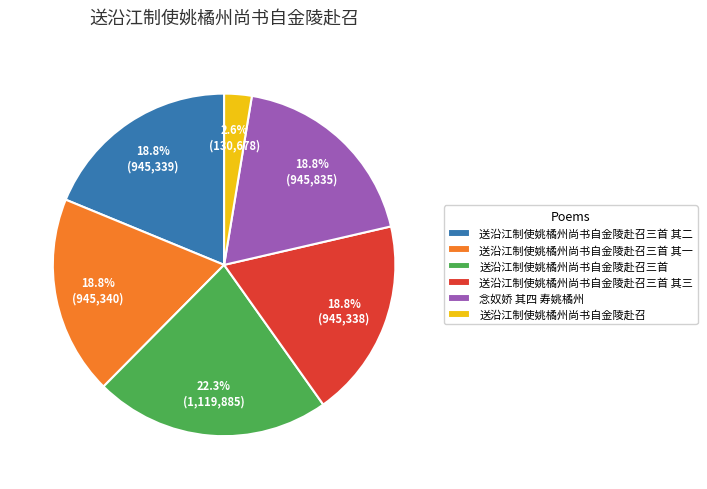

Which category has the biggest portion of the pie?

送沿江制使姚橘州尚书自金陵赴召三首